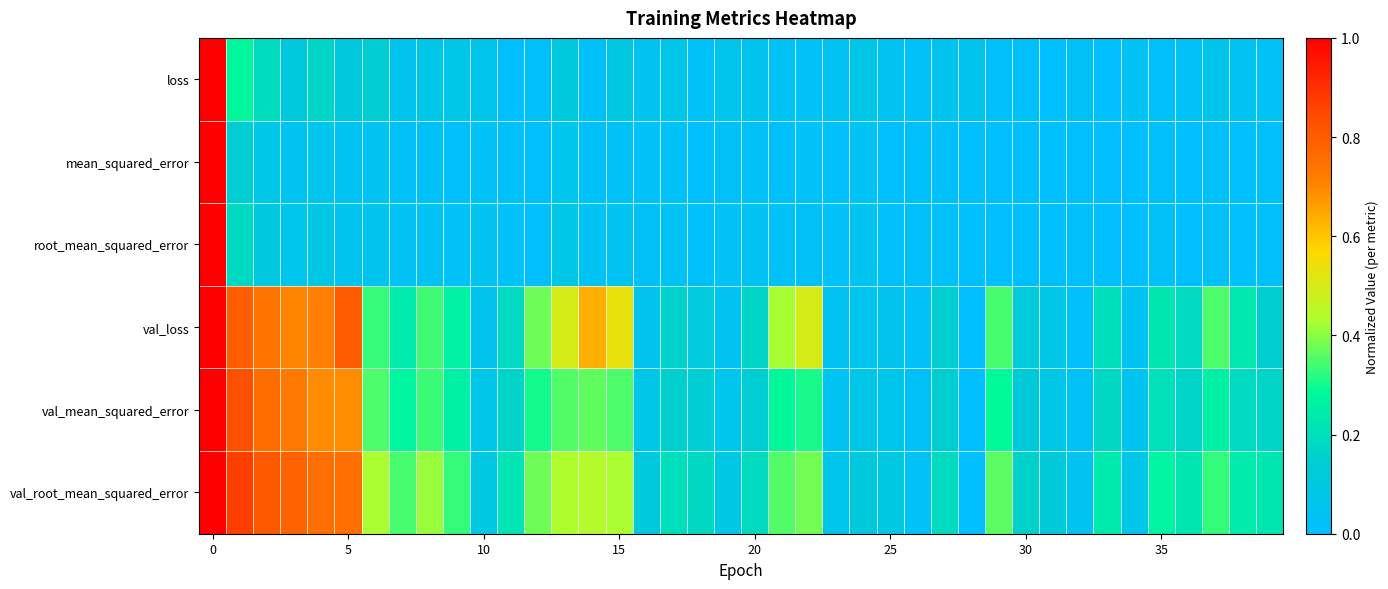

What is the maximum value shown in the chart?

1.0